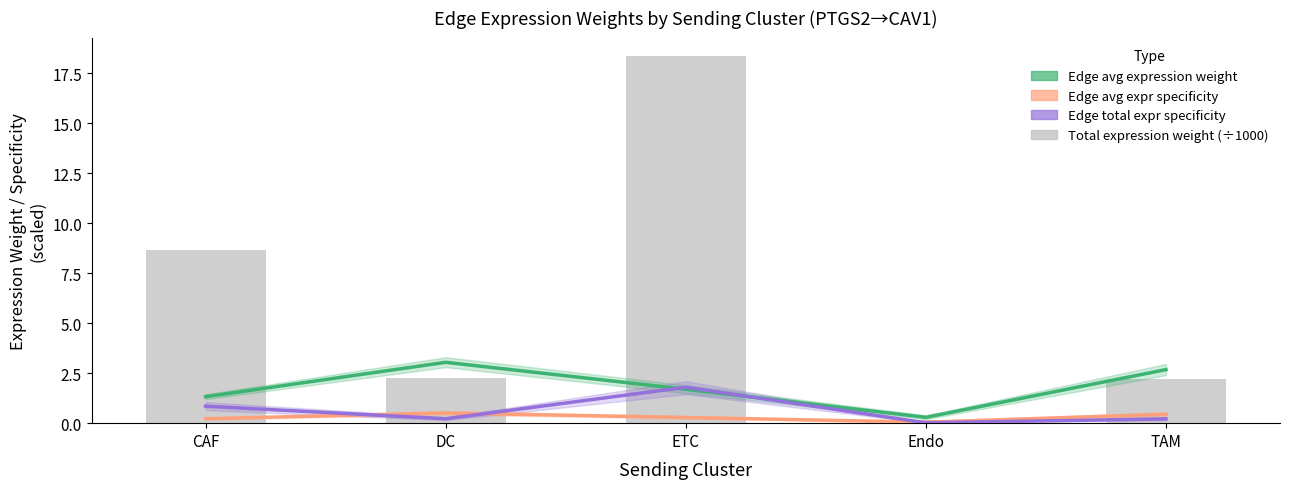

What is the spread (max minus min) of values at ETC?

1.5